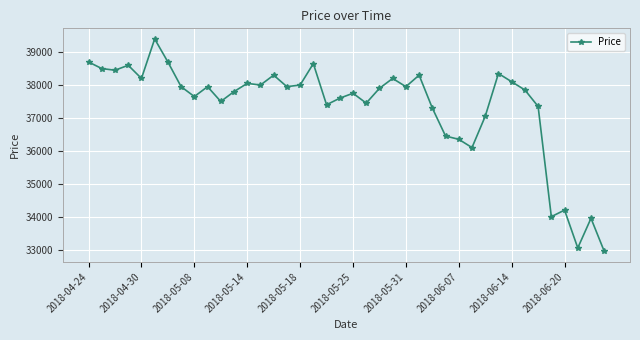

What is the value of the 22nd point from the left?

37450